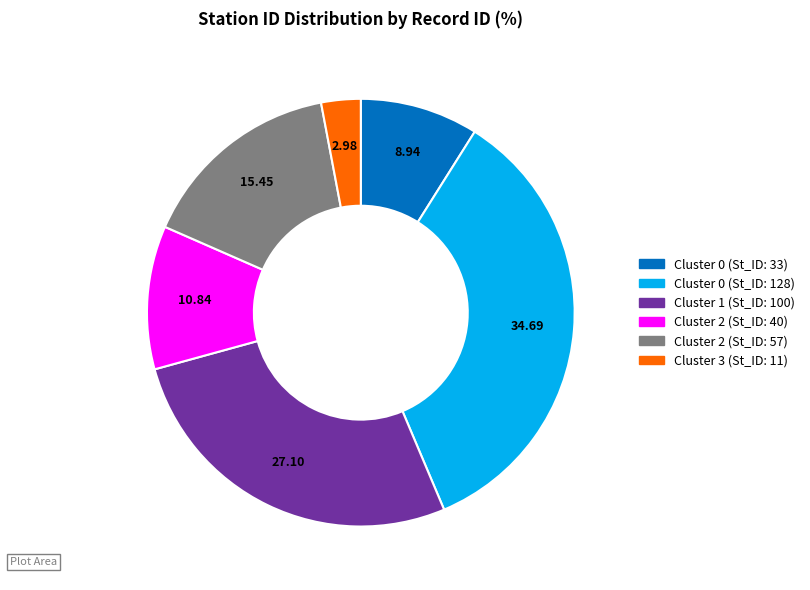

Is there a majority slice in this chart?

No